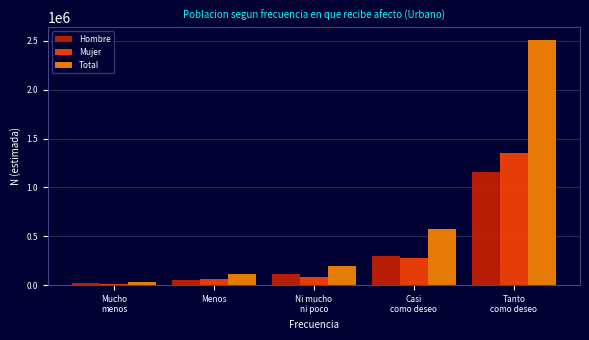

Reading left to right, what are all the values shown in this chart?

Hombre: 19764	52315	111664	303708	1157674
Mujer: 11223	67389	84902	276668	1354278
Total: 30987	119704	196566	580376	2511953